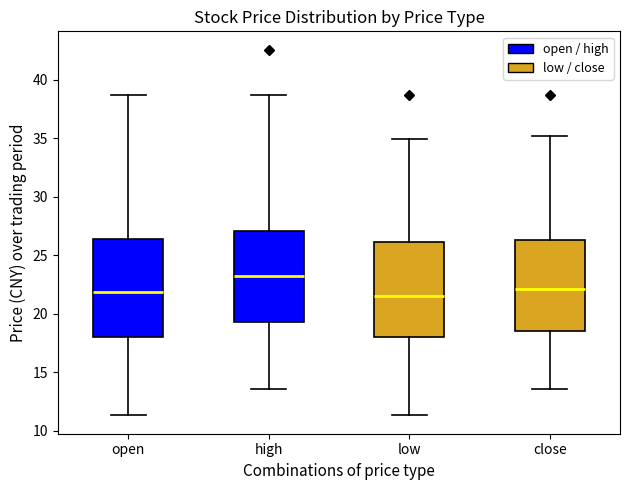

Reading left to right, transcribe this box plot: for each box, give where its median line is, the range the box spans, and where its two whiskers end, as read against the y-axis. The values are not printed on the chart, so give them approximately, as read against the axis.

open: median 22.0, box 18.0 to 26.5, whiskers 11.5 to 38.5
high: median 23.0, box 19.5 to 27.0, whiskers 13.5 to 38.5
low: median 21.5, box 18.0 to 26.0, whiskers 11.5 to 35.0
close: median 22.0, box 18.5 to 26.5, whiskers 13.5 to 35.0